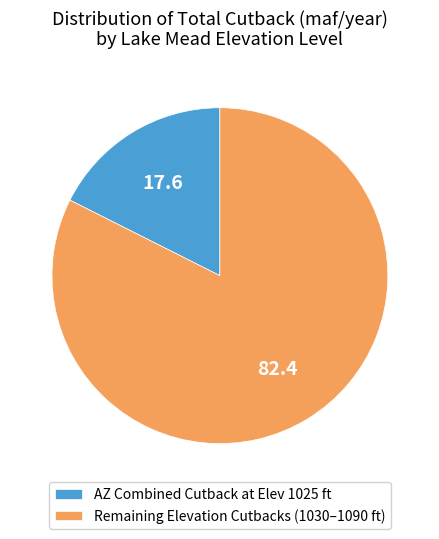

Is the sum of AZ Combined Cutback at Elev 1025 ft and Remaining Elevation Cutbacks (1030–1090 ft) greater than half?

Yes